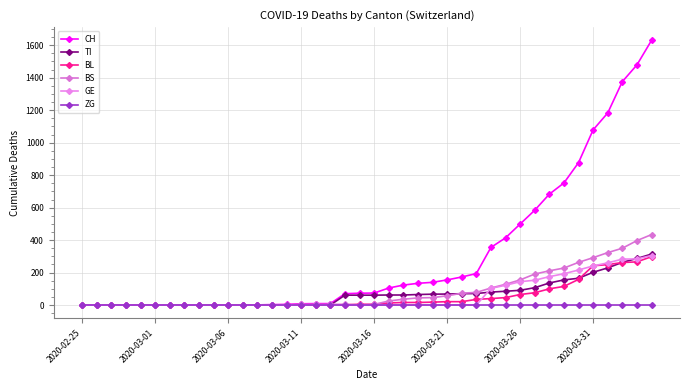

What is the difference between the maximum and second lowest values in the CH series?

1630